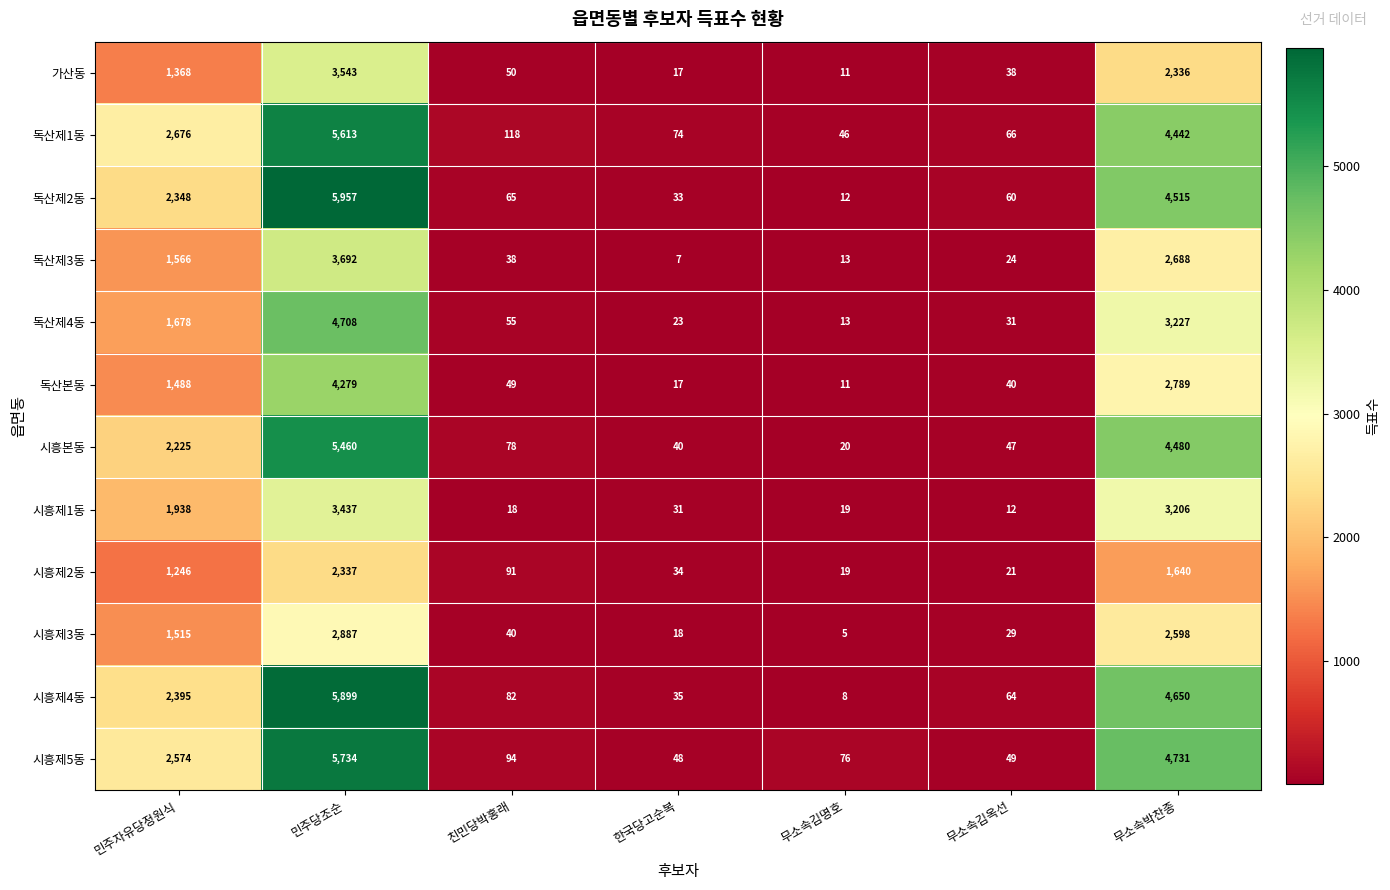

What is the sum of all 시흥제1동 values?

8661